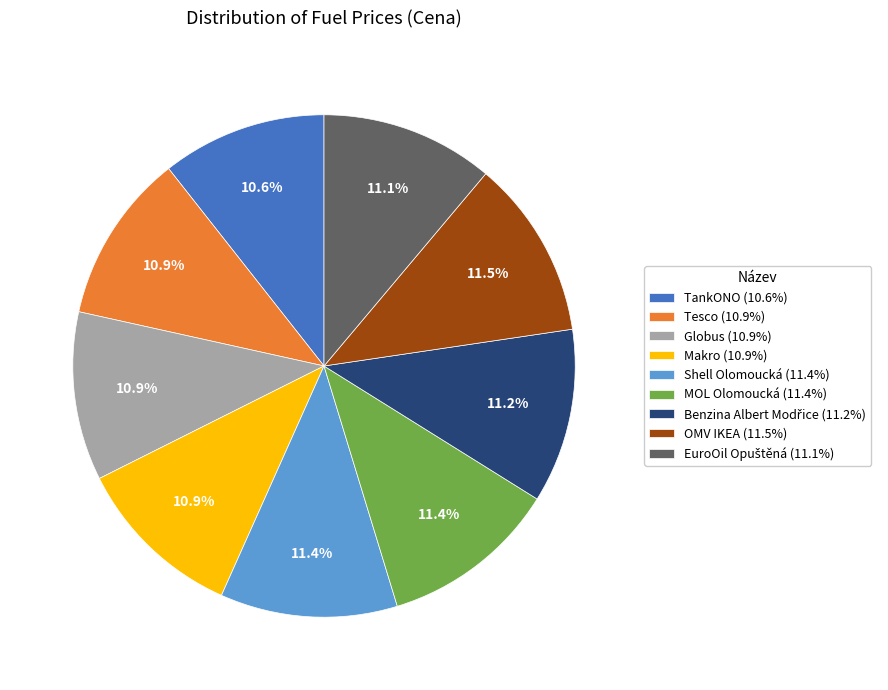

What is the ratio of the value at Shell Olomoucká (11.4%) to the value at TankONO (10.6%)?

1.1